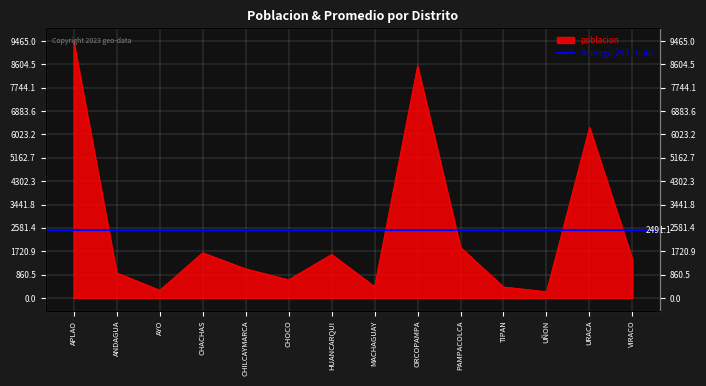

Reading right to left, extract all data points from this chart.

VIRACO=1416	URACA=6288	UÑON=233	TIPAN=406	PAMPACOLCA=1861	ORCOPAMPA=8560	MACHAGUAY=418	HUANCARQUI=1605	CHOCO=671	CHILCAYMARCA=1073	CHACHAS=1668	AYO=284	ANDAGUA=928	APLAO=9465